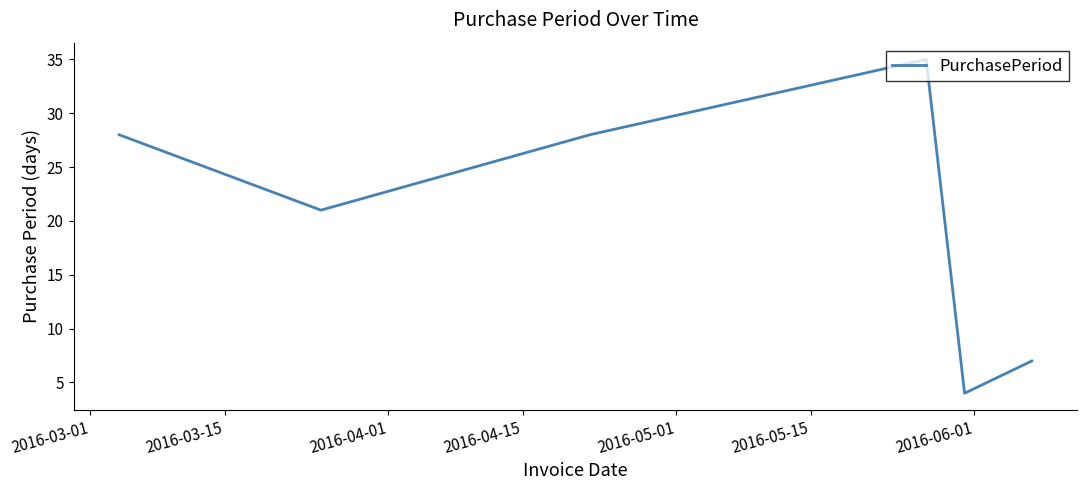

What is the difference between the maximum and second lowest values?

28